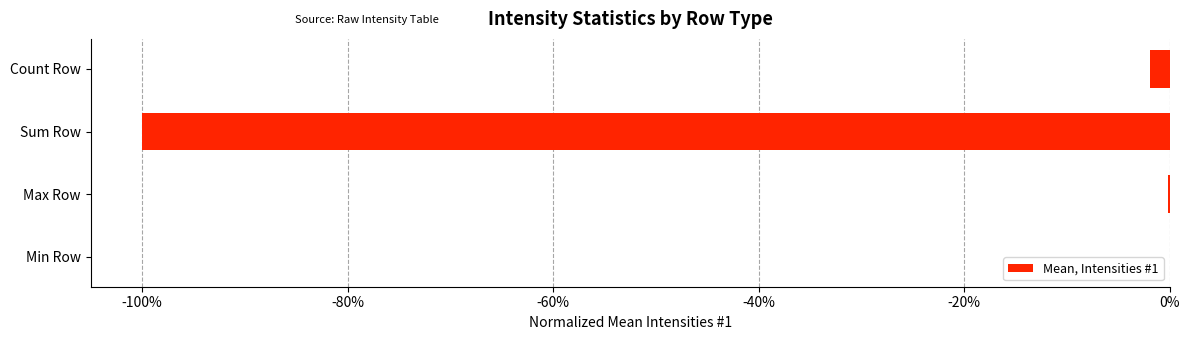

Are the bars horizontal?

Yes